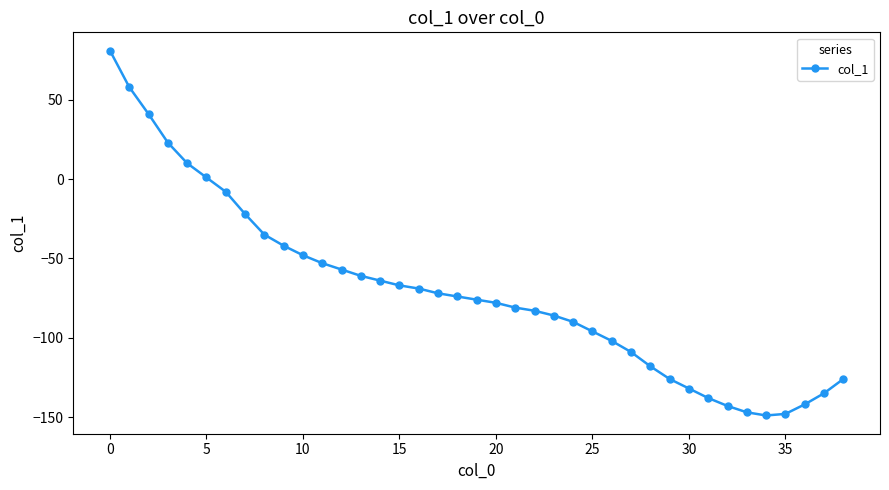

What is the difference between the maximum and minimum values?

230